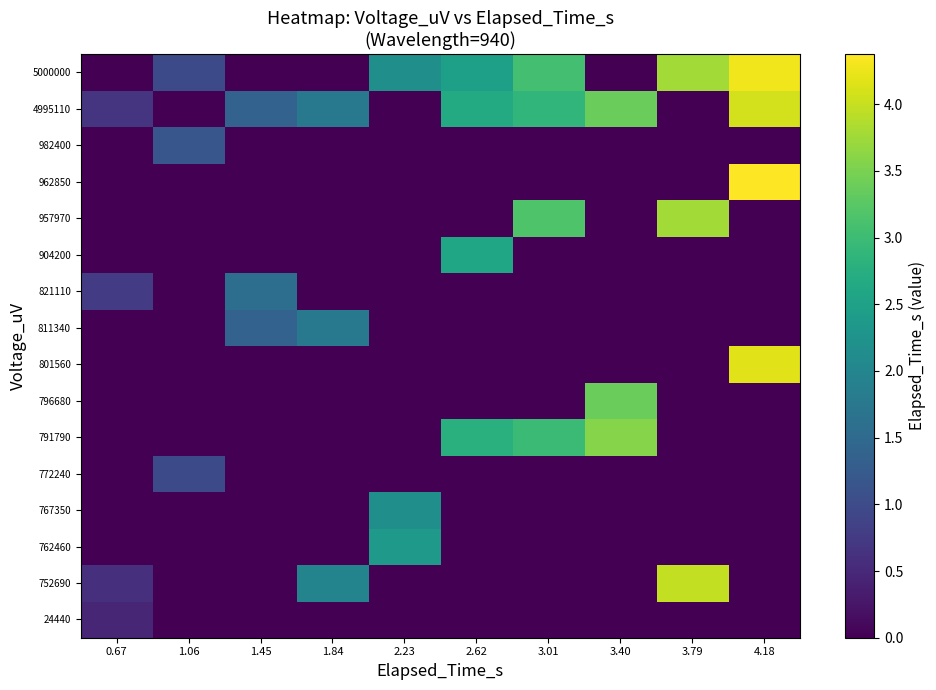

Which category has the highest value across all series?

4.18